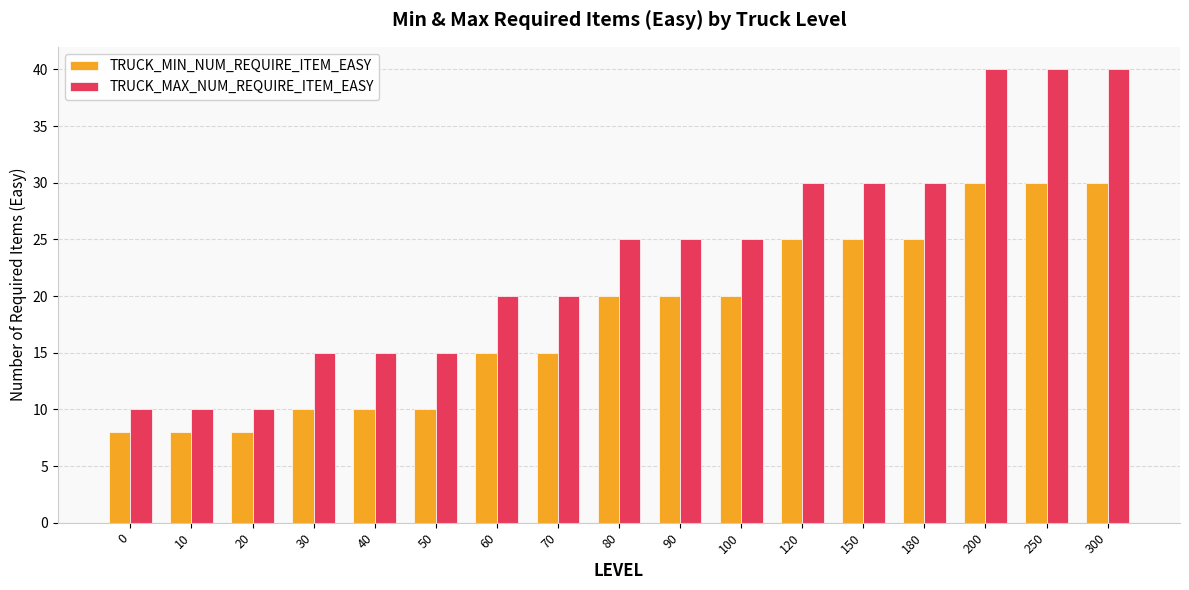

Reading left to right, extract all data points from this chart.

TRUCK_MIN_NUM_REQUIRE_ITEM_EASY: 0=8	10=8	20=8	30=10	40=10	50=10	60=15	70=15	80=20	90=20	100=20	120=25	150=25	180=25	200=30	250=30	300=30
TRUCK_MAX_NUM_REQUIRE_ITEM_EASY: 0=10	10=10	20=10	30=15	40=15	50=15	60=20	70=20	80=25	90=25	100=25	120=30	150=30	180=30	200=40	250=40	300=40